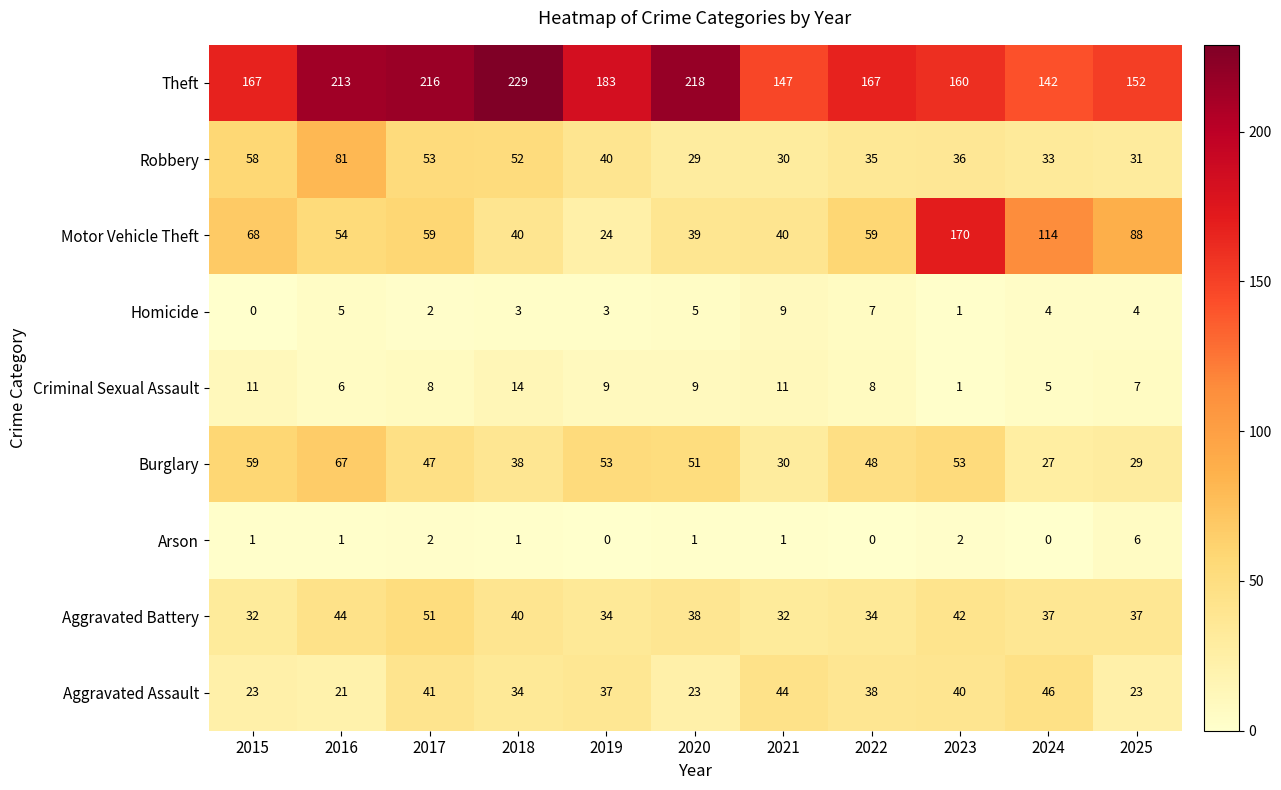

True or false: Arson has a value of 1 at 2015.

True